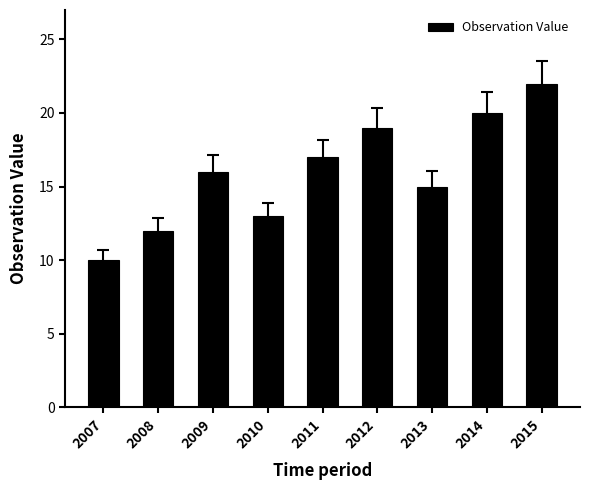

Does the chart contain any negative values?

No